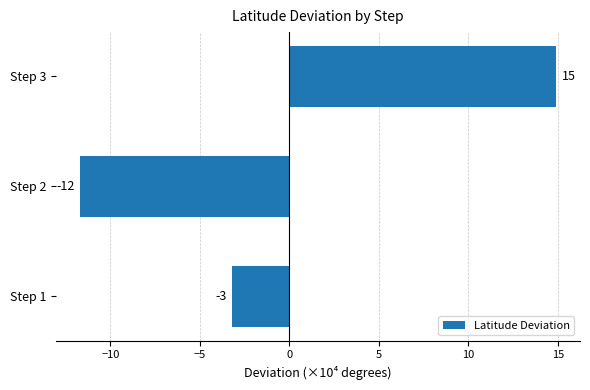

How many bars are there in total?

3